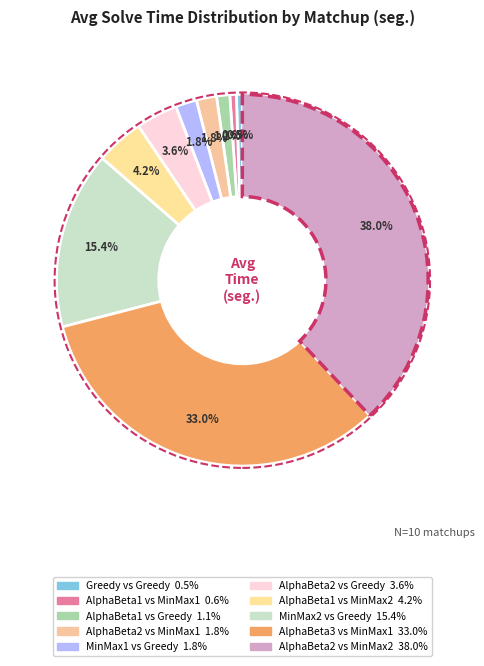

Is the sum of MinMax2 vs Greedy and AlphaBeta2 vs MinMax1 greater than half?

No